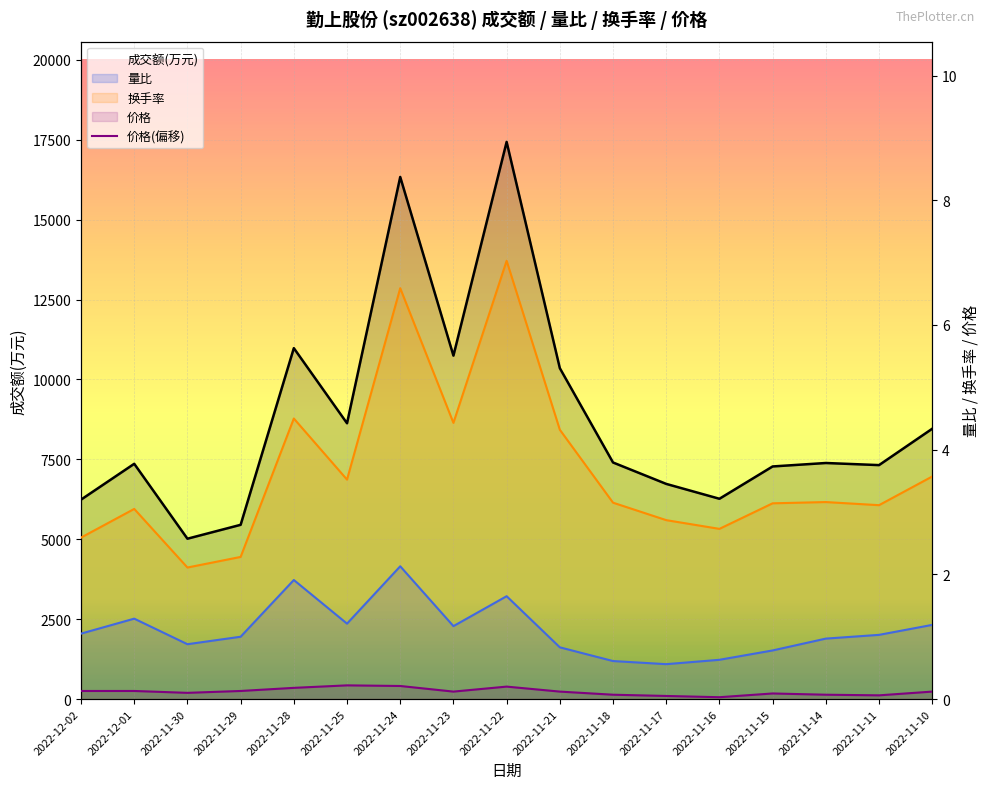

How many lines are shown in the chart?

4